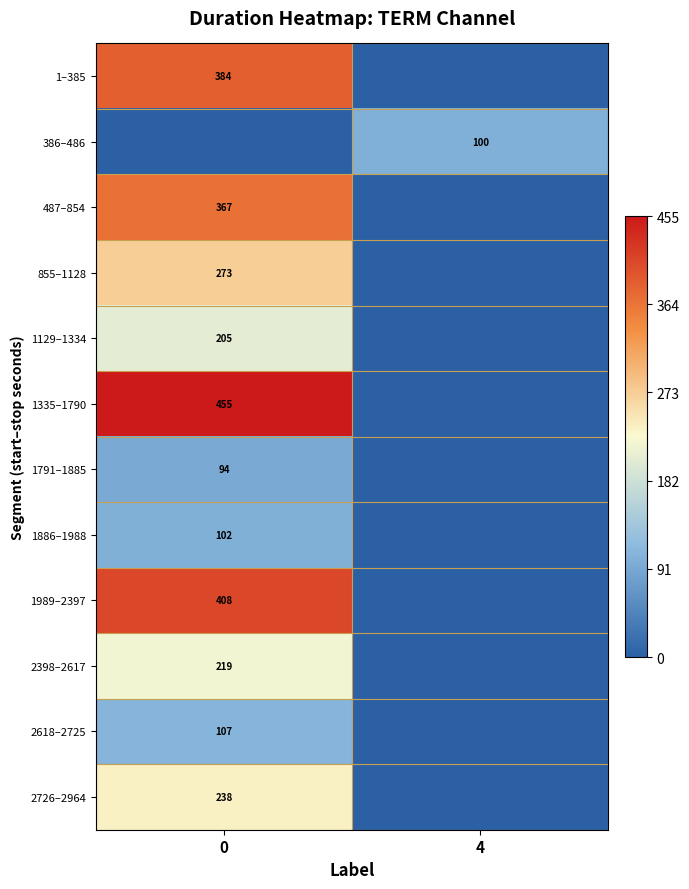

The 487–854 series shows 367 at 0. True or false?

True